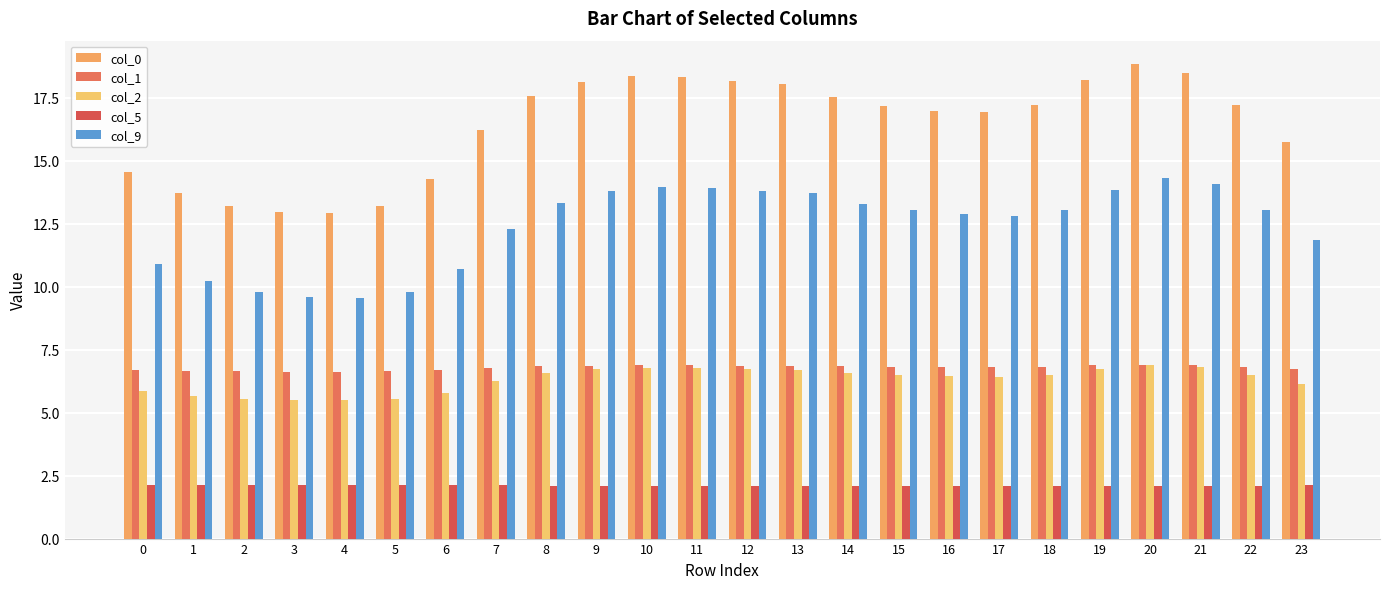

How many data points does each series have?

24